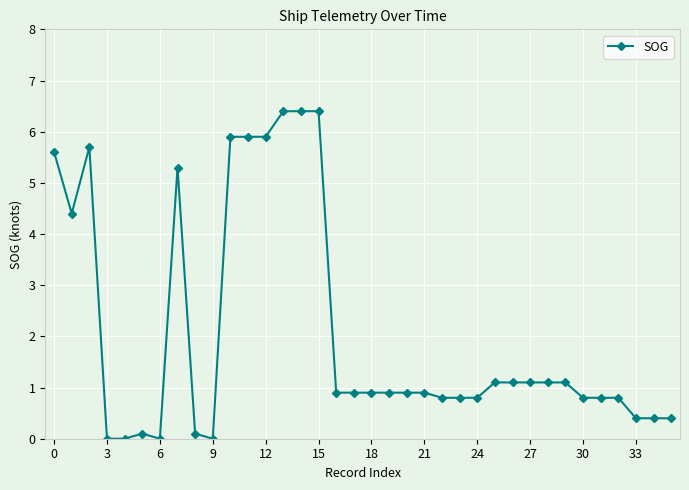

What is the greatest value displayed?

6.4